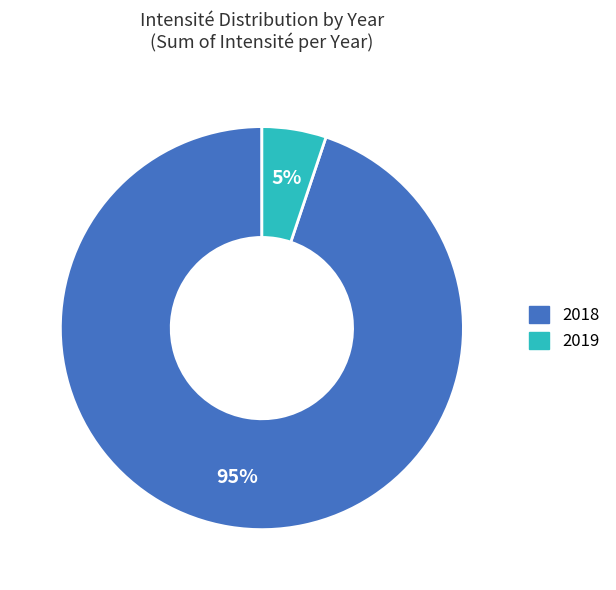

Is it true that 2019 is 15% of the pie?

False